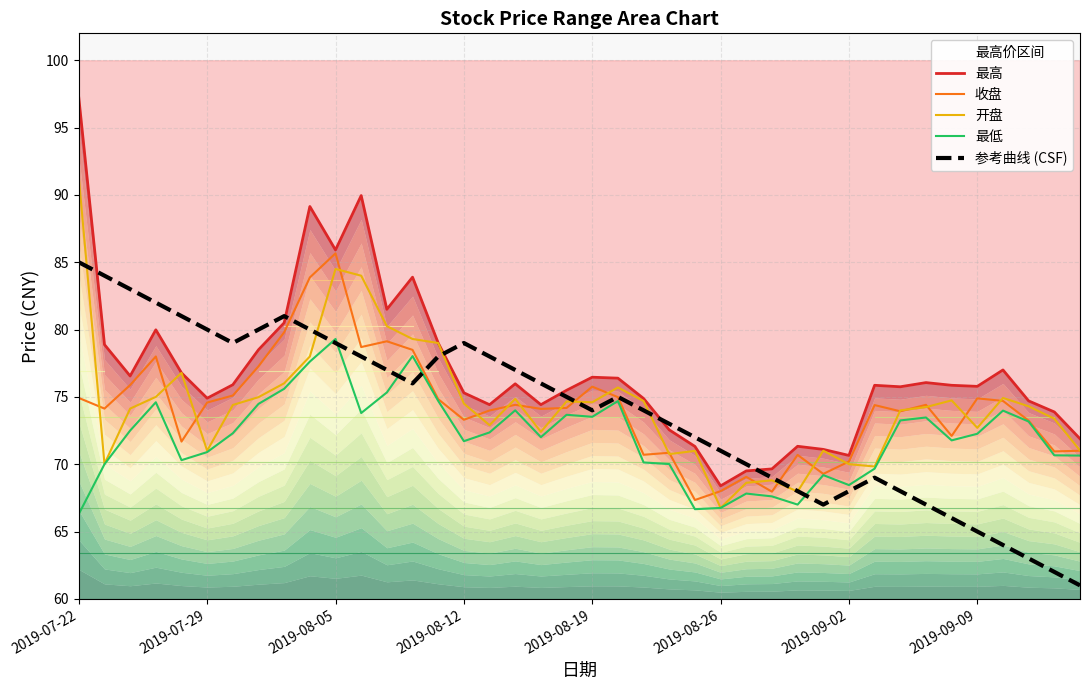

Between 2019-08-12 and 24, which series saw the biggest shift?

收盘